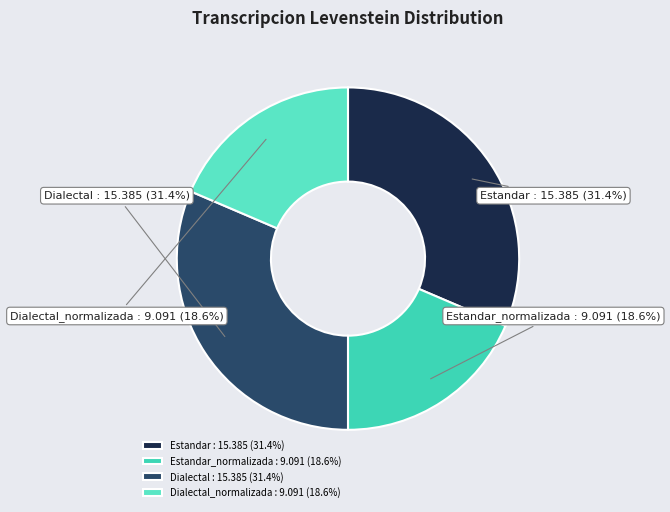

Rank the categories by value from lowest to highest.

Estandar_normalizada, Dialectal_normalizada, Estandar, Dialectal